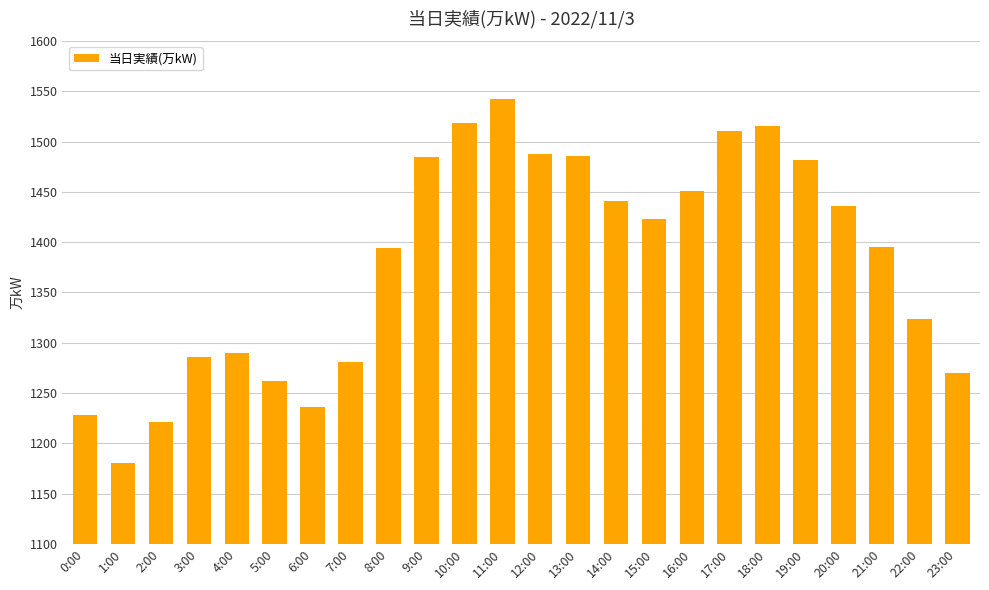

What is the approximate value at 19:00, to the nearest 50?

1500